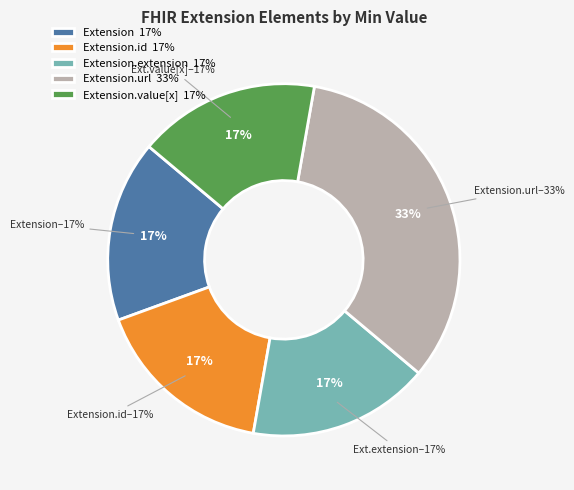

How many slices are in this pie chart?

5